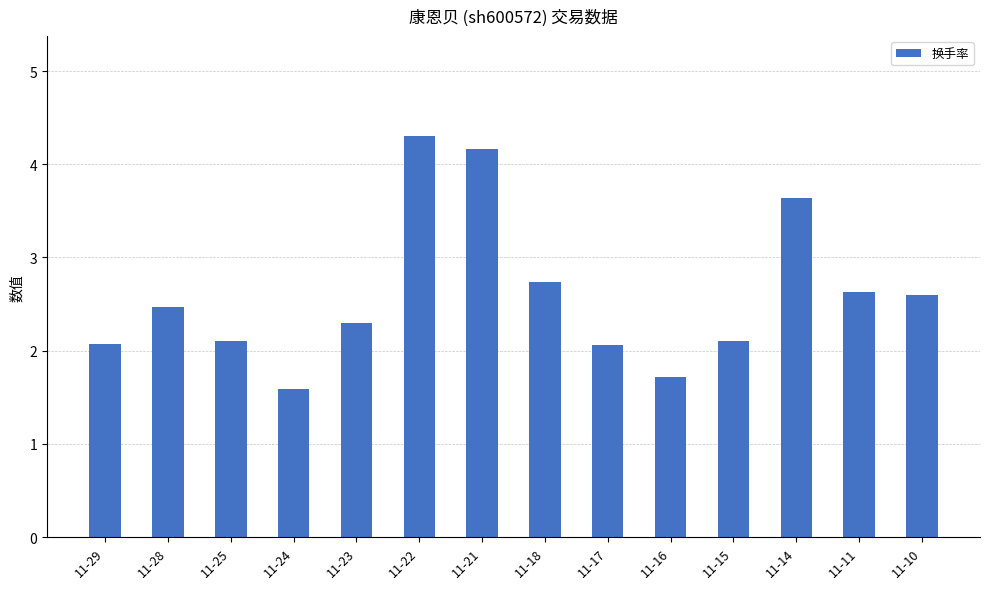

What is the change in value from 11-22 to 11-18?

-1.6